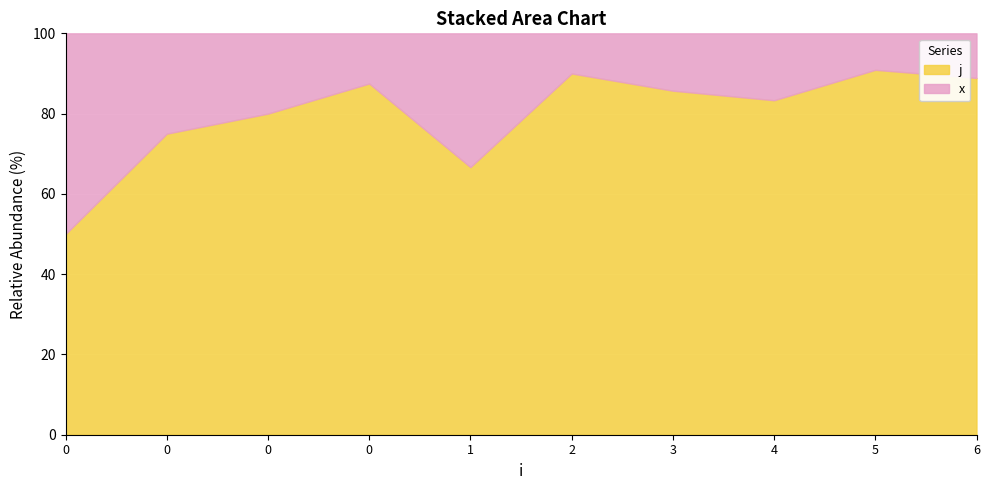

How many data points does each series have?

10